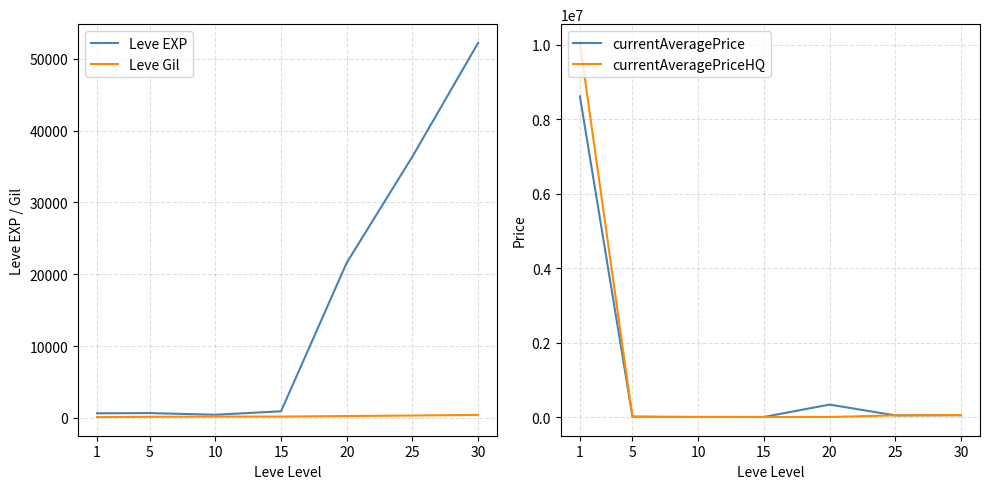

What is the maximum value shown in the chart?

10048335.0